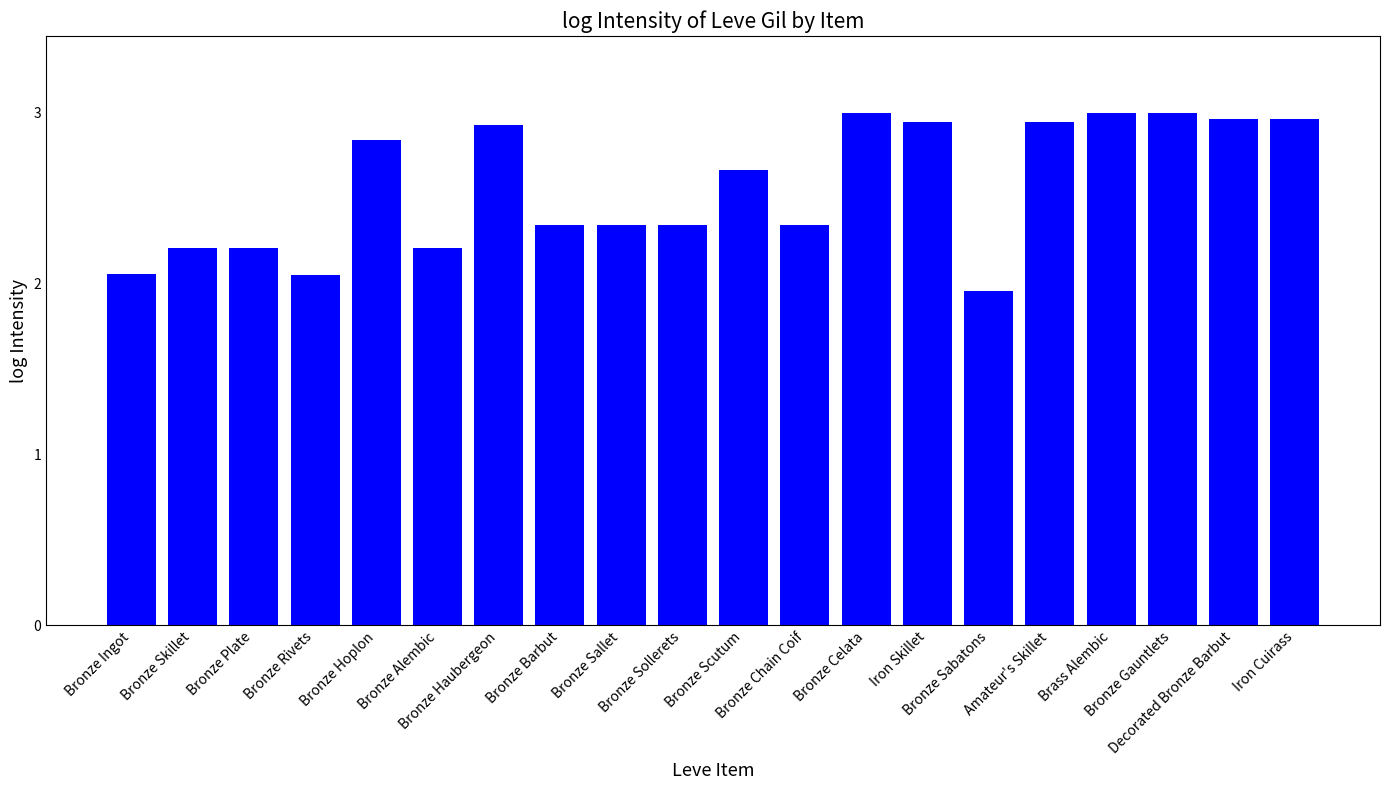

What is the label of the 20th bar from the right?

Bronze Ingot